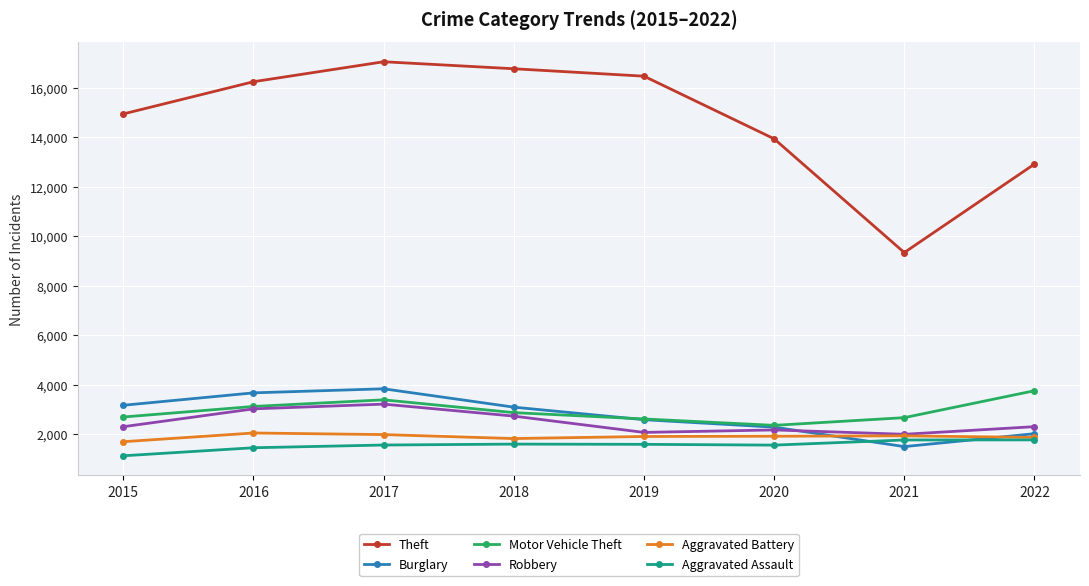

What is the difference between the Aggravated Battery values at 2016 and 2015?

352